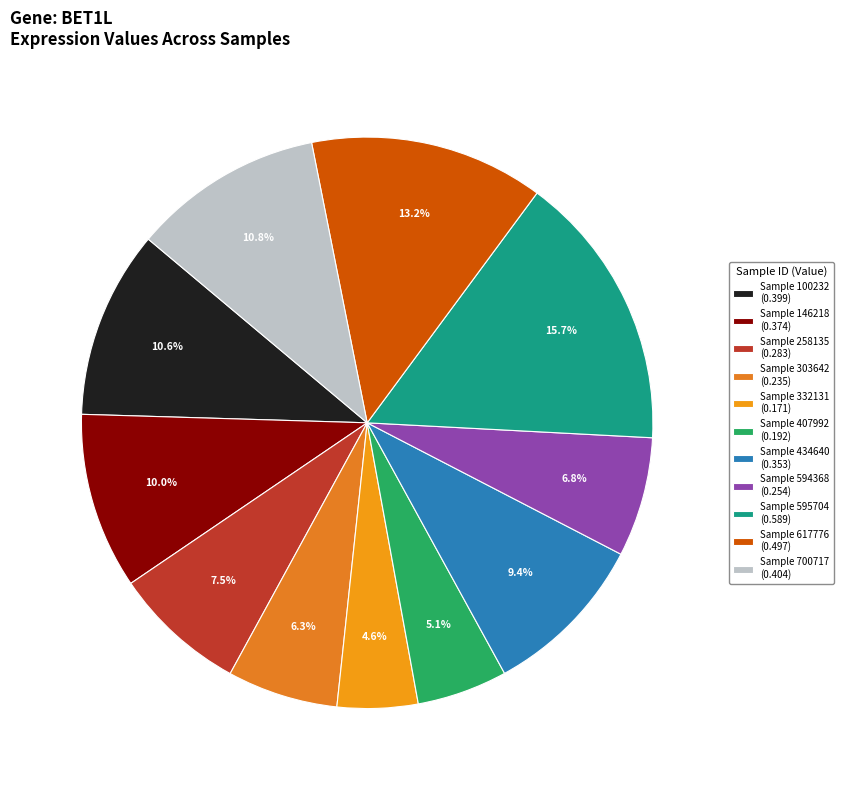

Count the number of slices in the pie.

11